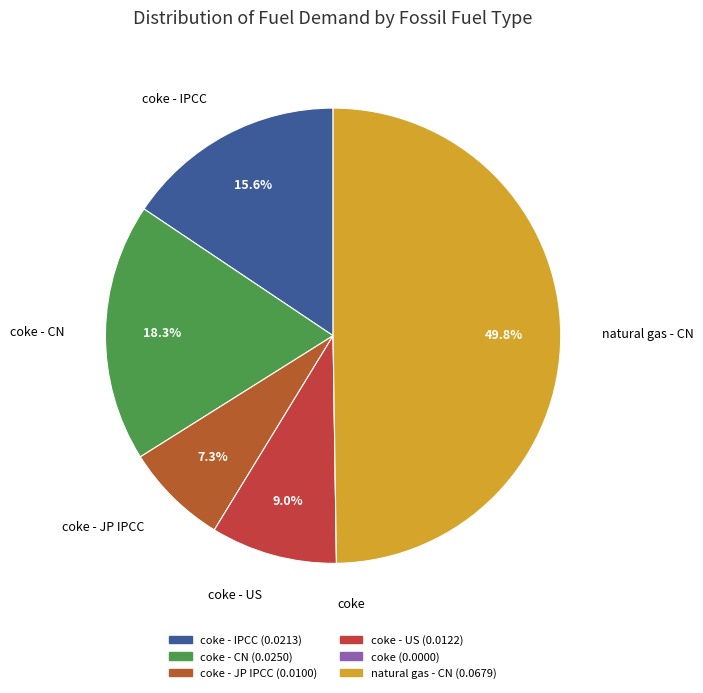

How many slices are in this pie chart?

6